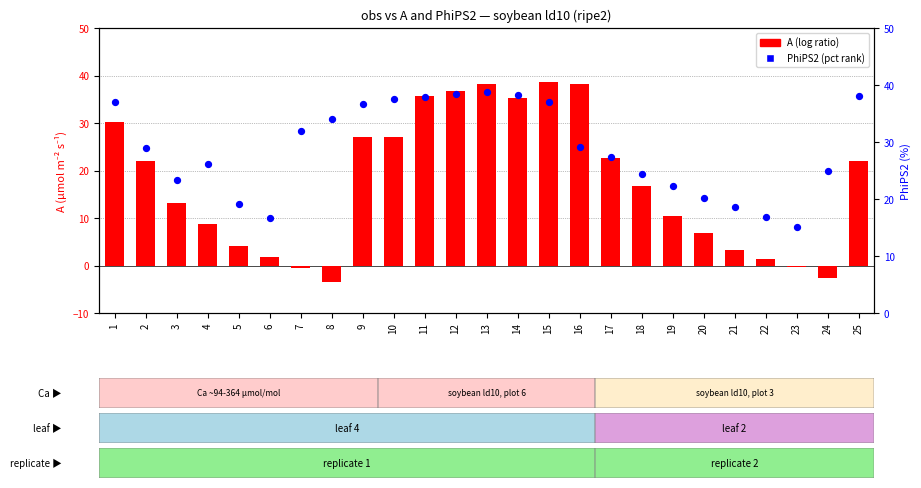

At how many categories does at least one series exceed 4?

25